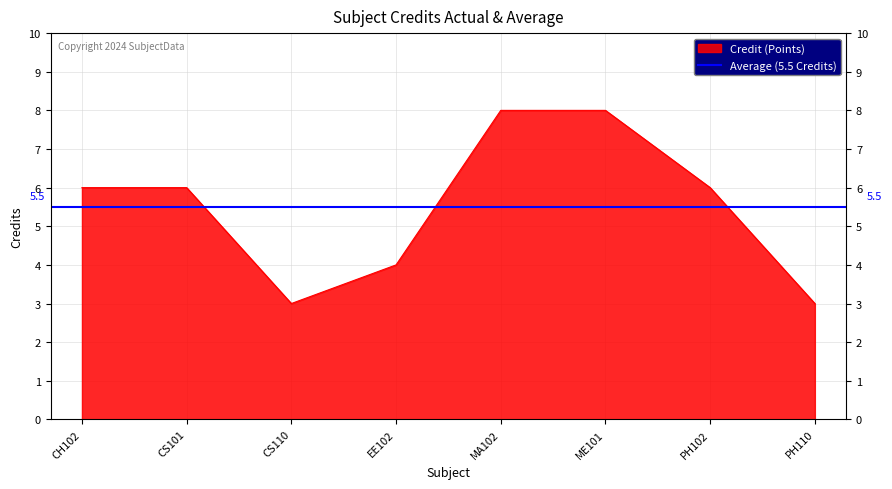

Which has a higher value, CH102 or CS101?

CH102